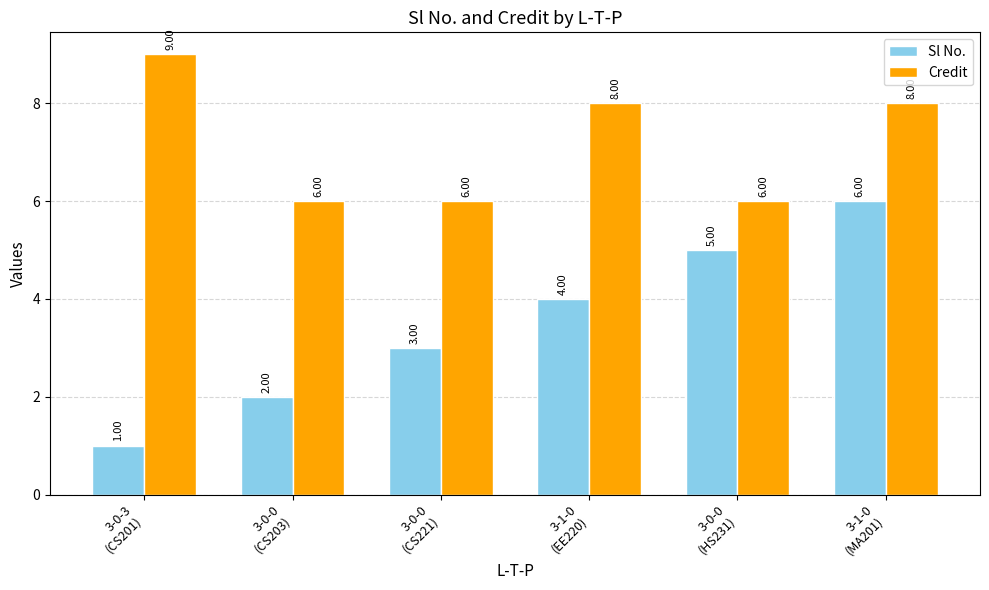

Rank the series at 3-1-0
(EE220) from lowest to highest value.

Sl No., Credit